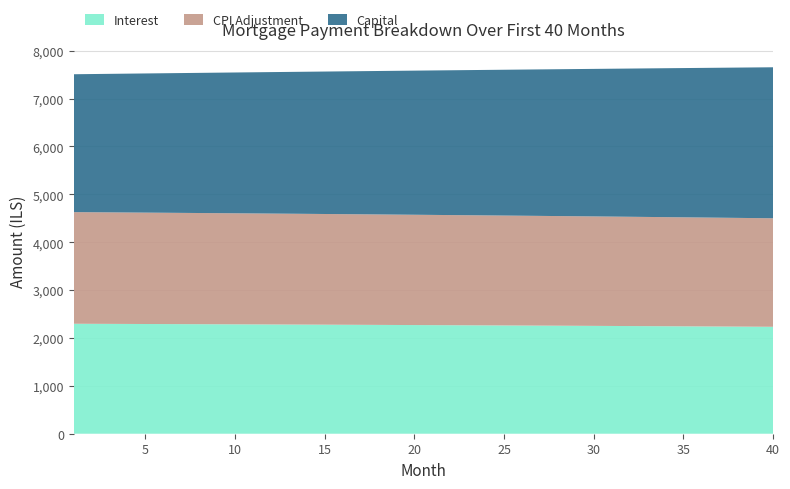

Reading left to right, extract all data points from this chart.

interest: 2297.0	2295.8	2294.5	2293.2	2291.9	2290.6	2289.2	2287.8	2286.4	2285.0	2283.6	2282.2	2280.7	2279.2	2277.7	2276.2	2274.7	2273.1	2271.5	2269.9	2268.3	2266.7	2265.0	2263.3	2261.6	2259.9	2258.2	2256.4	2254.6	2252.8	2251.0	2249.2	2247.3	2245.4	2243.5	2241.6	2239.6	2237.7	2235.7	2233.7
capital: 2880.3	2887.0	2893.7	2900.5	2907.2	2914.0	2920.8	2927.6	2934.5	2941.3	2948.2	2955.1	2962.0	2968.9	2975.8	2982.7	2989.7	2996.7	3003.7	3010.7	3017.7	3024.7	3031.8	3038.9	3046.0	3053.1	3060.2	3067.3	3074.5	3081.7	3088.9	3096.1	3103.3	3110.5	3117.8	3125.1	3132.4	3139.7	3147.0	3154.3
cpi: 2332.1	2330.8	2329.4	2328.1	2326.8	2325.4	2324.0	2322.6	2321.2	2319.7	2318.3	2316.8	2315.3	2313.7	2312.2	2310.6	2309.1	2307.4	2305.8	2304.2	2302.5	2300.8	2299.1	2297.4	2295.6	2293.9	2292.1	2290.3	2288.4	2286.6	2284.7	2282.8	2280.9	2279.0	2277.0	2275.1	2273.1	2271.0	2269.0	2266.9